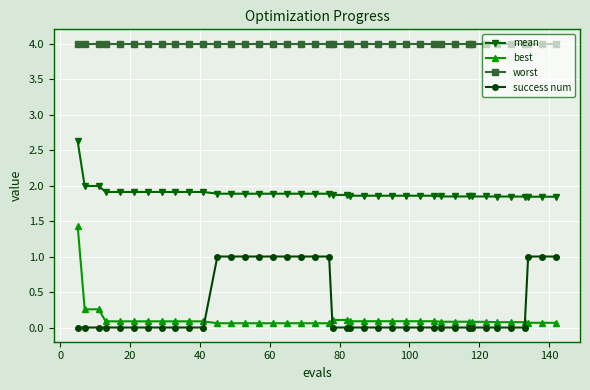

What is the sum of all mean values?

75.9